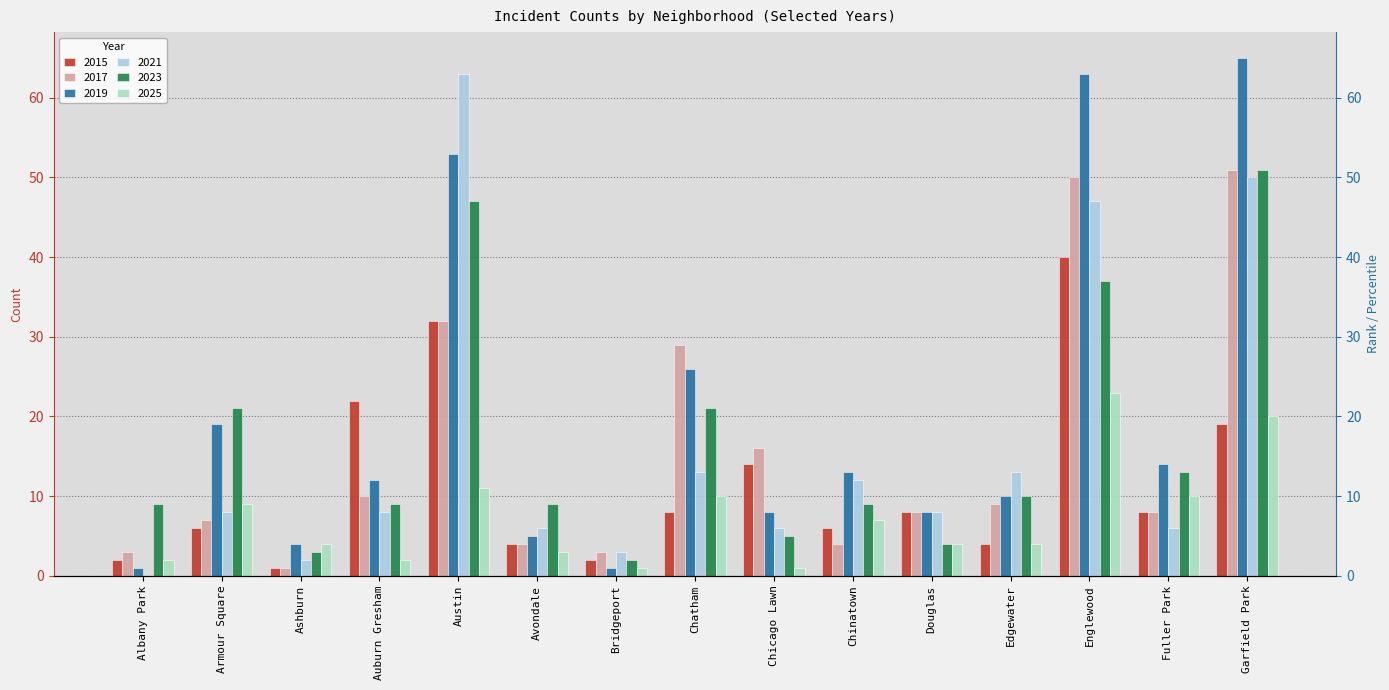

Where is 2025 nearest to the value 12?

Austin